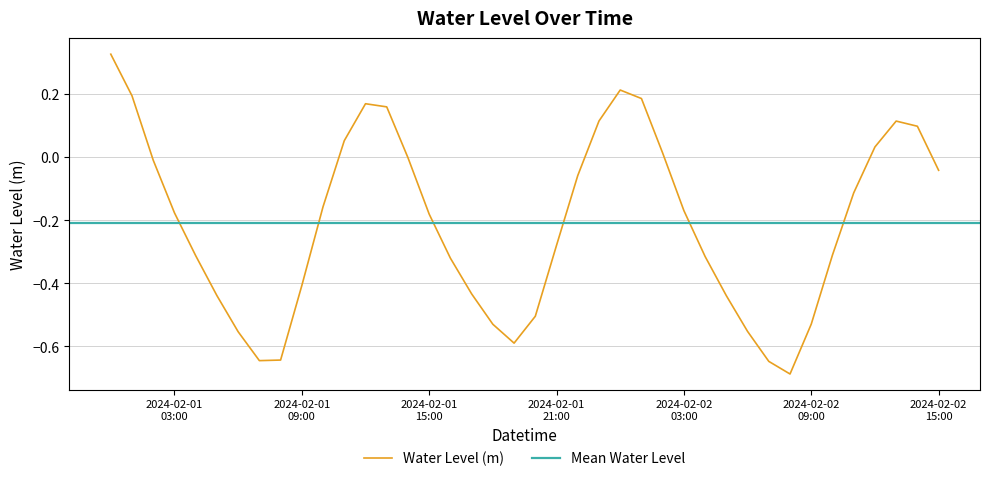

Where is the first local maximum?

2024-02-01 12:00:00